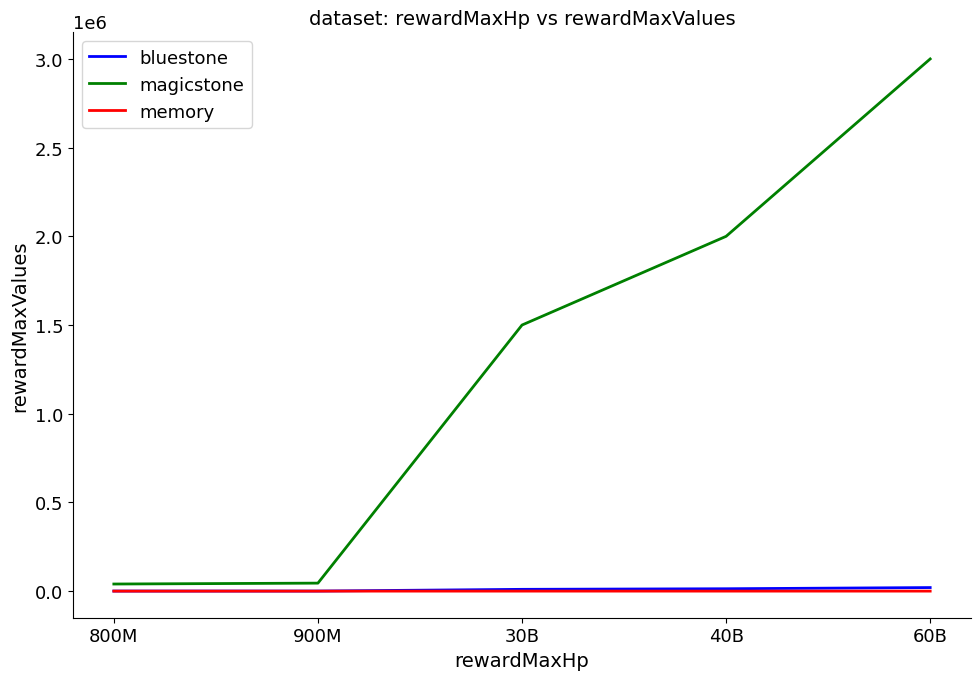

What is the maximum value shown in the chart?

3000000.0